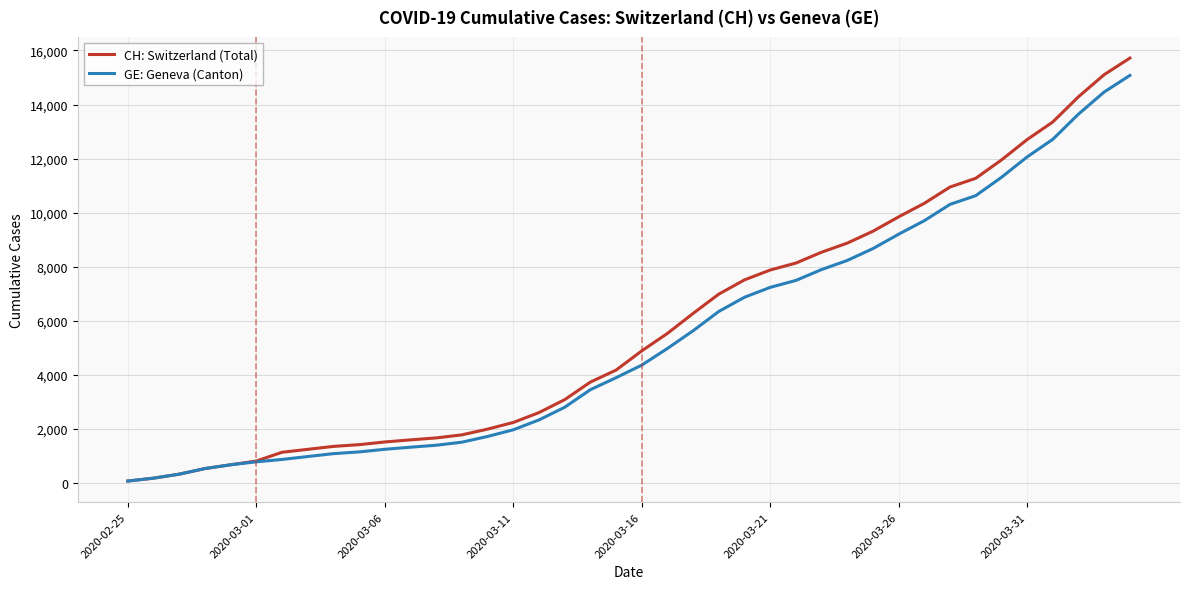

What is the maximum value shown in the chart?

15719